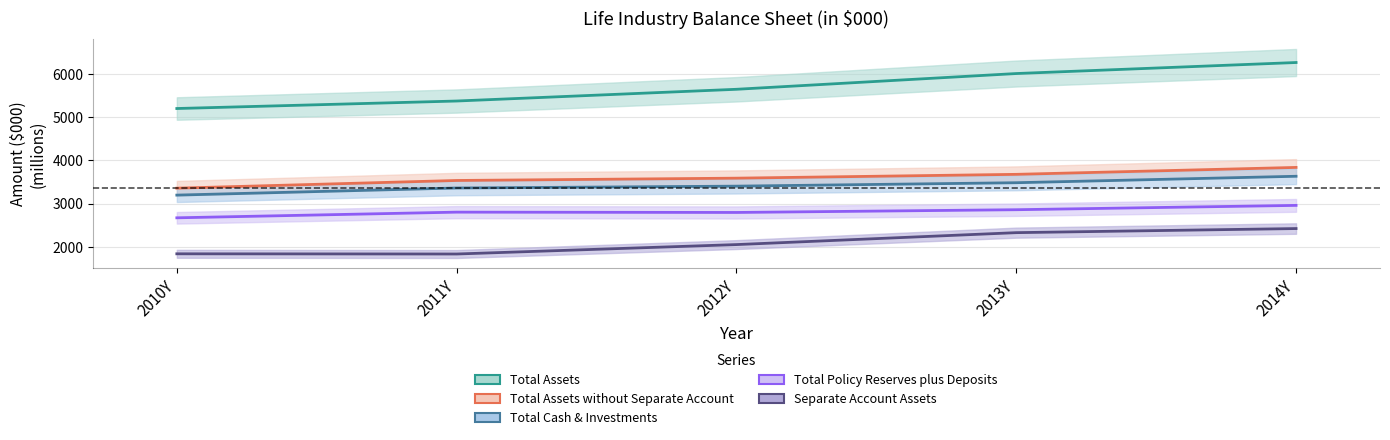

Is the value of Total Assets at 2013Y greater than the value of Separate Account Assets at 2014Y?

Yes